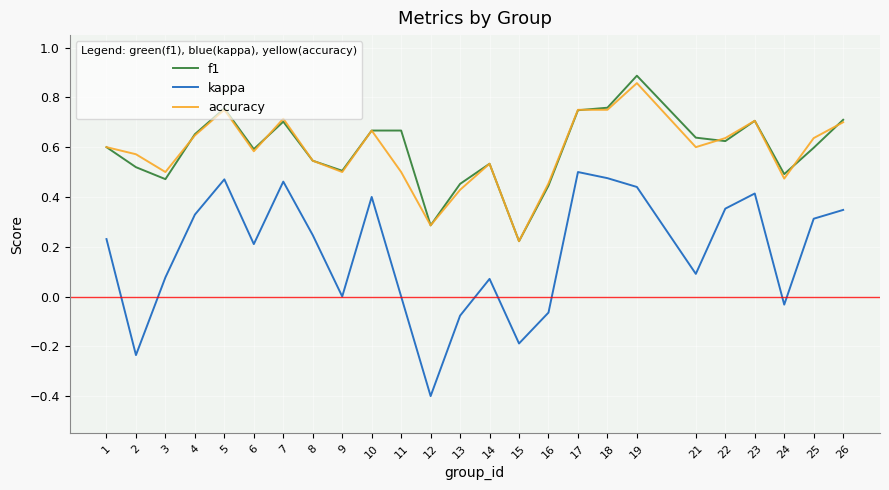

Is it true that kappa equals 0.4 at 23?

True